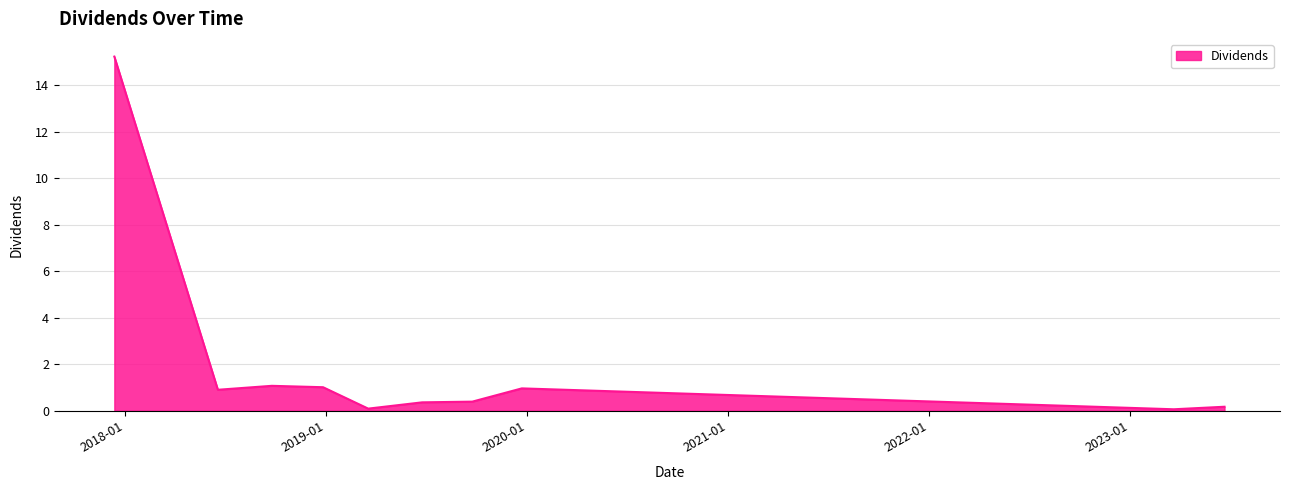

What is the sum of all values?

20.2